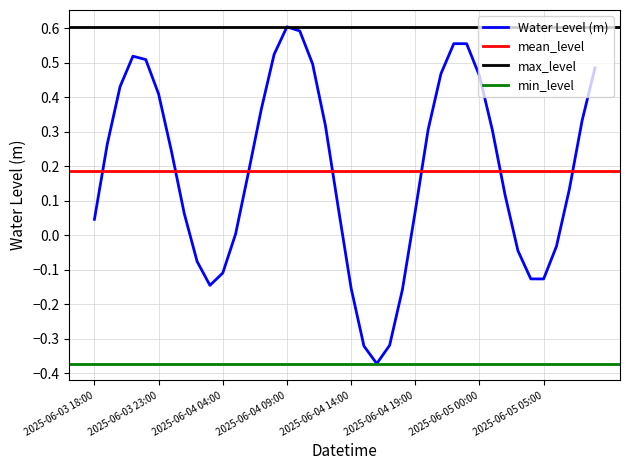

List the labels in order of value, largest first.

2025-06-04 09:00, 2025-06-04 10:00, 2025-06-04 22:00, 2025-06-04 23:00, 2025-06-04 08:00, 2025-06-03 21:00, 2025-06-03 22:00, 2025-06-04 11:00, 2025-06-05 09:00, 2025-06-04 21:00, 2025-06-05 00:00, 2025-06-03 20:00, 2025-06-03 23:00, 2025-06-04 07:00, 2025-06-05 08:00, 2025-06-04 12:00, 2025-06-04 20:00, 2025-06-05 01:00, 2025-06-03 19:00, 2025-06-04 00:00, 2025-06-04 06:00, 2025-06-05 07:00, 2025-06-05 02:00, 2025-06-04 13:00, 2025-06-04 19:00, 2025-06-04 01:00, 2025-06-03 18:00, 2025-06-04 05:00, 2025-06-05 06:00, 2025-06-05 03:00, 2025-06-04 02:00, 2025-06-04 04:00, 2025-06-05 04:00, 2025-06-05 05:00, 2025-06-04 03:00, 2025-06-04 14:00, 2025-06-04 18:00, 2025-06-04 17:00, 2025-06-04 15:00, 2025-06-04 16:00